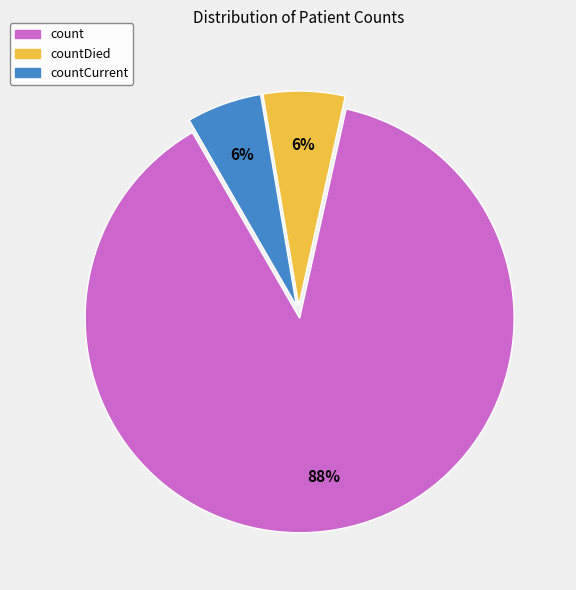

Is count the majority of the pie?

Yes